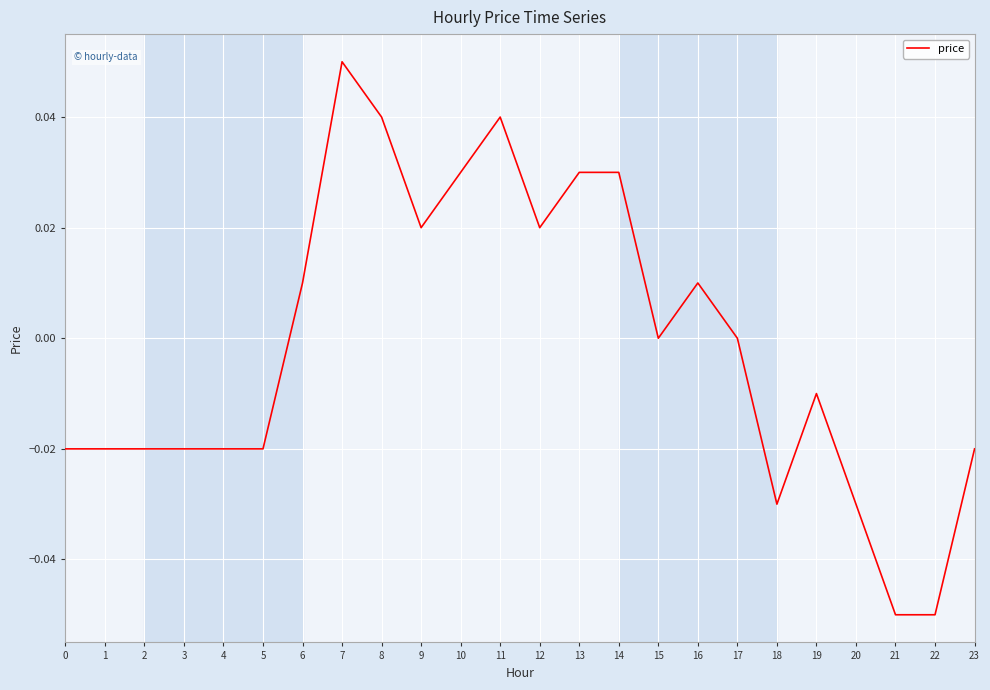

At which category does the chart reach its peak across all series?

7